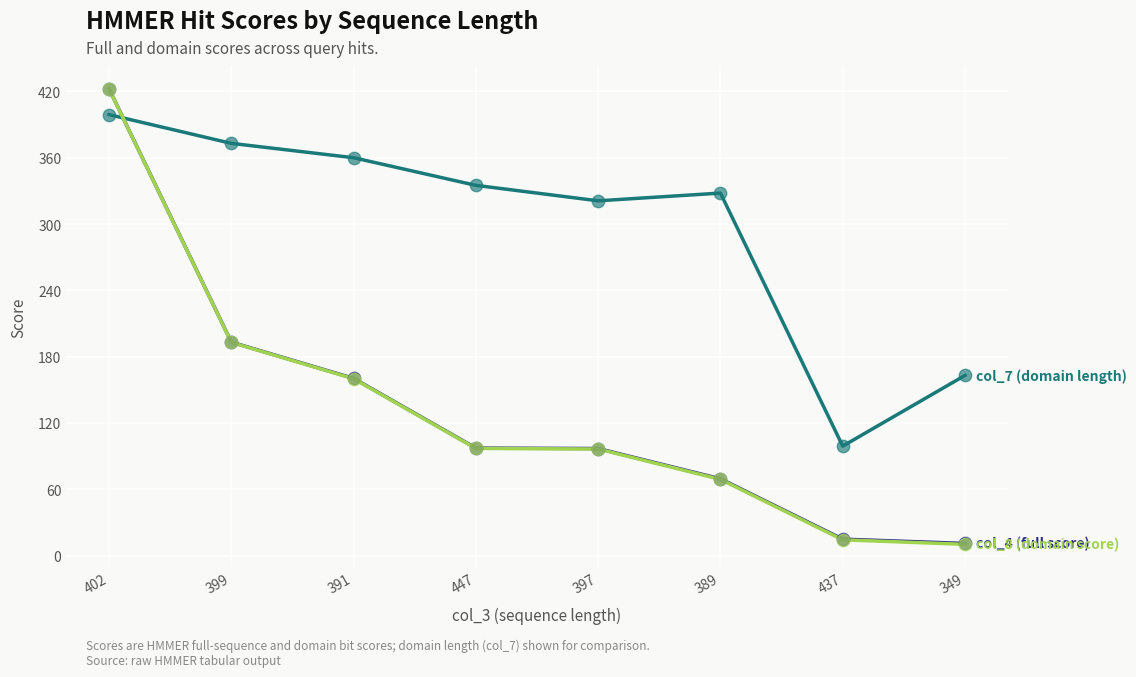

What is the difference between the highest and lowest values at 389?

259.1